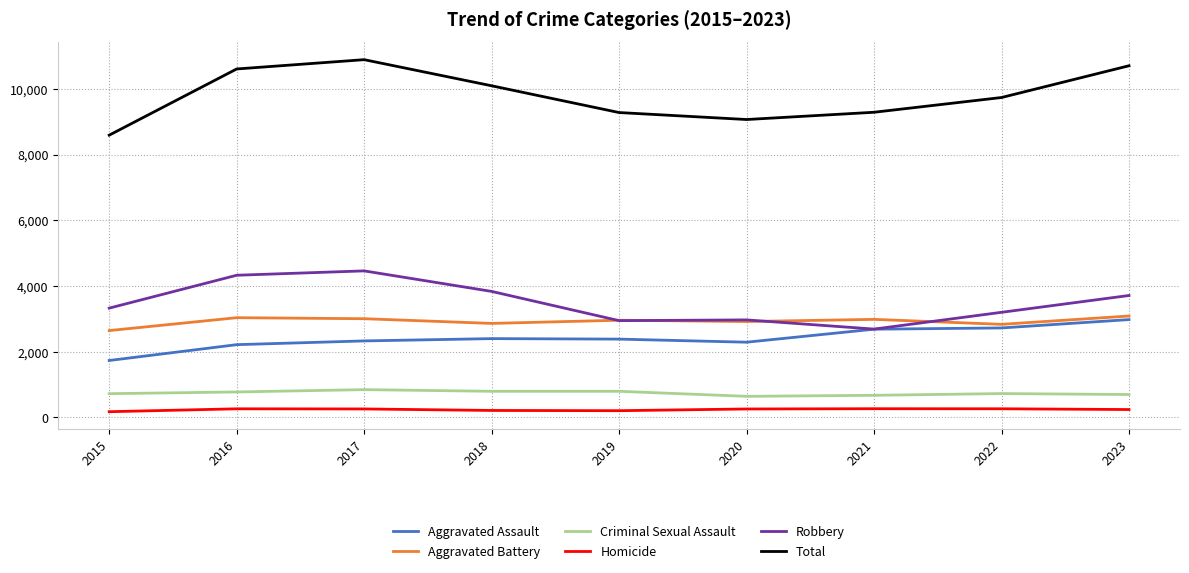

What value does the Aggravated Battery series have at 2021?

2983